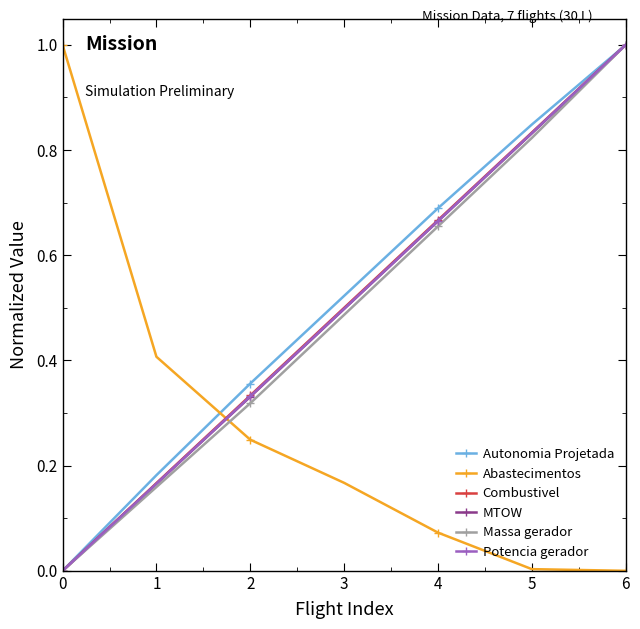

True or false: Autonomia Projetada has more than 1 points higher than both neighbors.

False